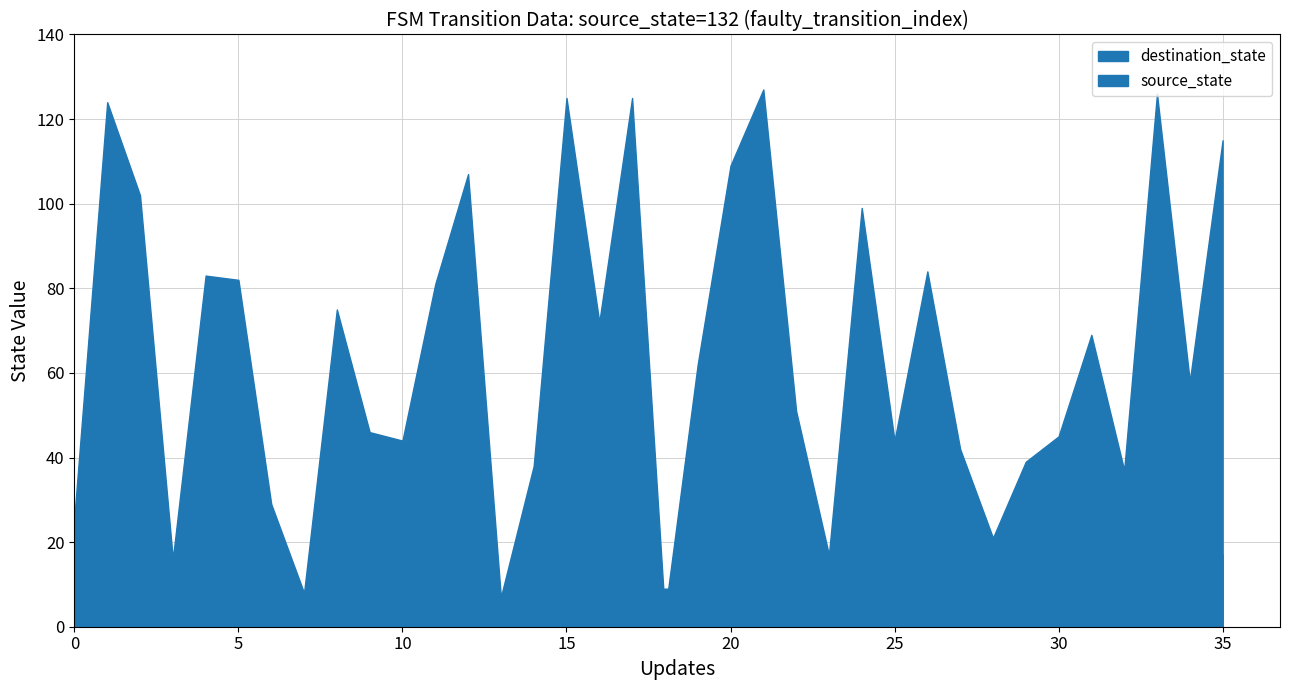

What is the maximum value shown in the chart?

127